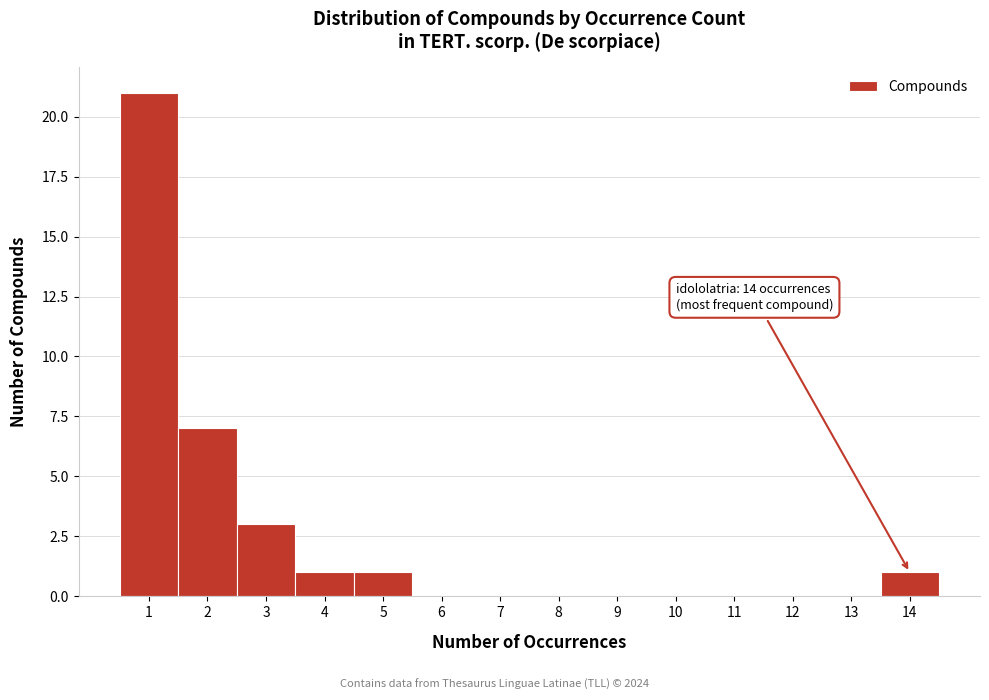

Over which range of the x-axis is the bar tallest?

0.5 to 1.5